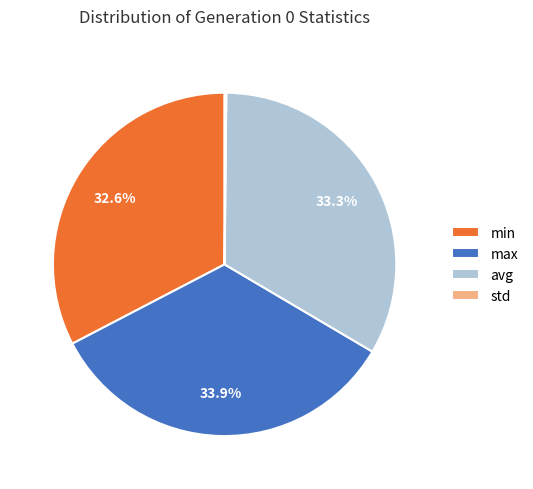

To the nearest percent, what is the difference between the min and max slice percentages?

1%